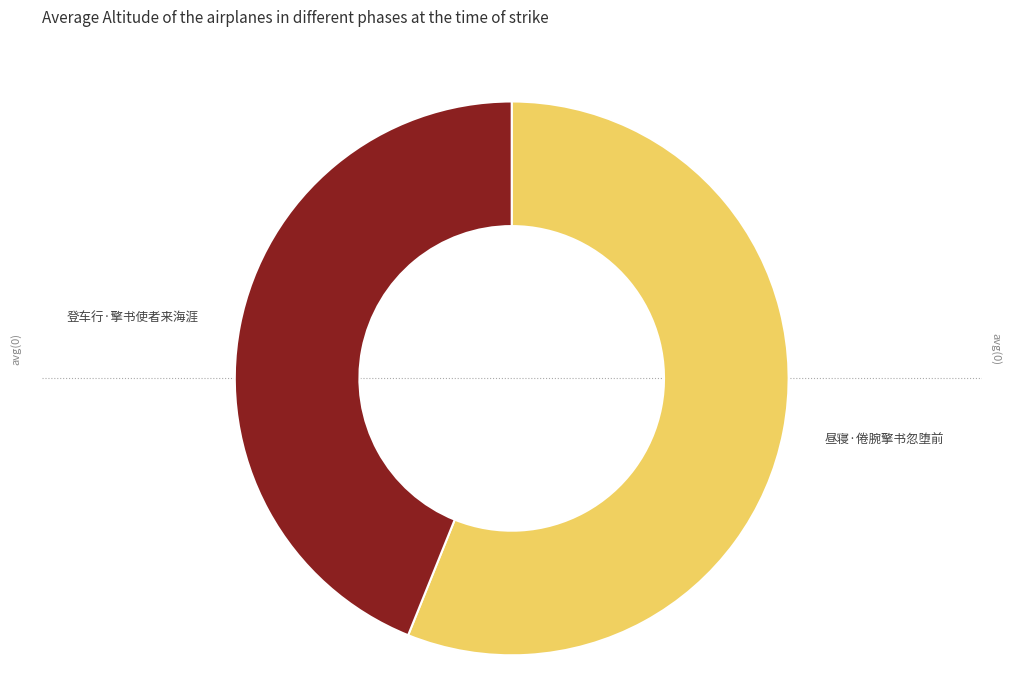

Is there any slice that represents more than half of the pie?

Yes